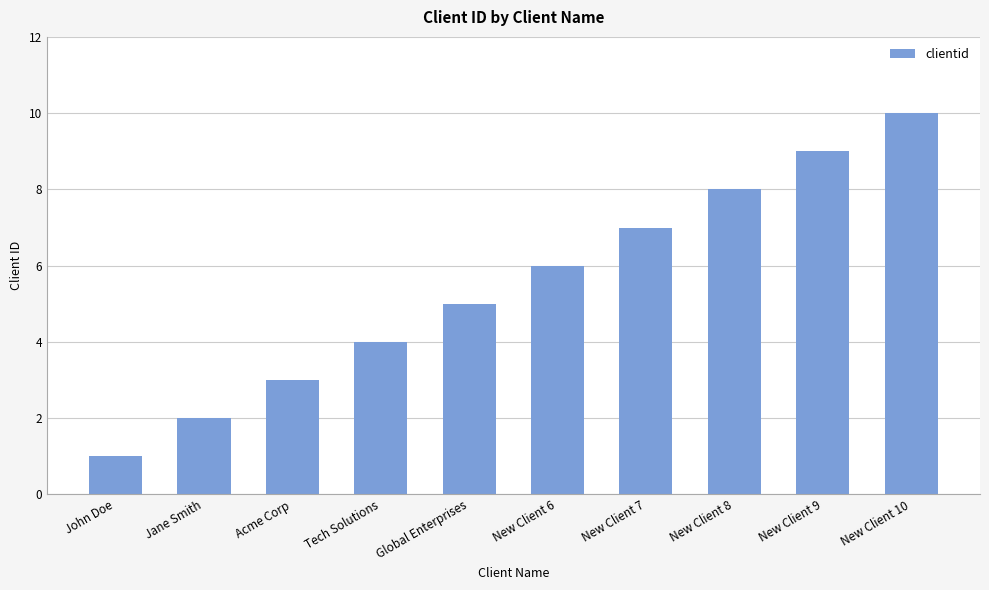

What is the ratio of the value at New Client 6 to the value at New Client 10?

0.6